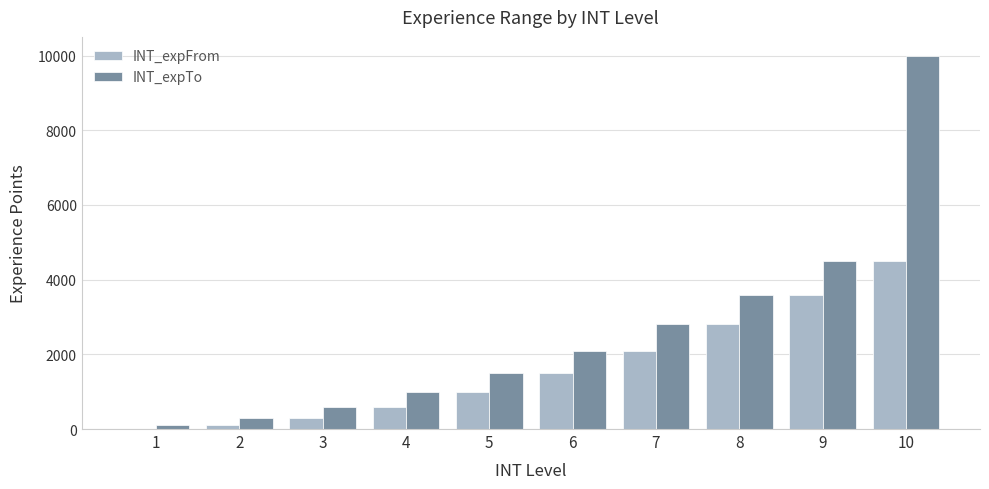

The value of INT_expFrom at 9 is 3600. True or false?

True